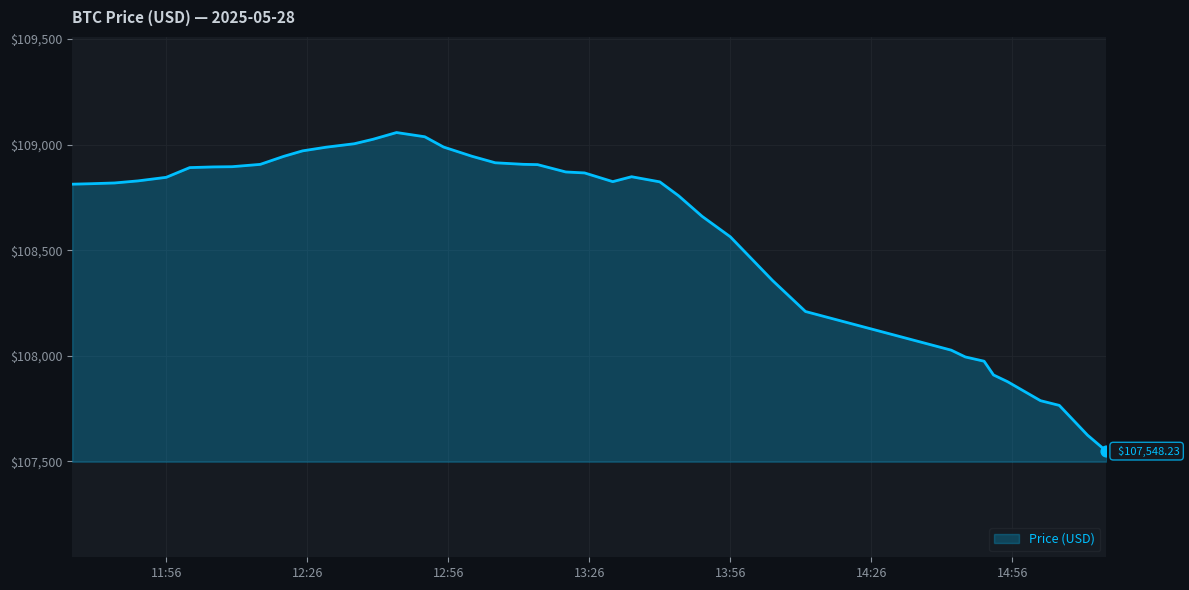

How many lines are shown in the chart?

1